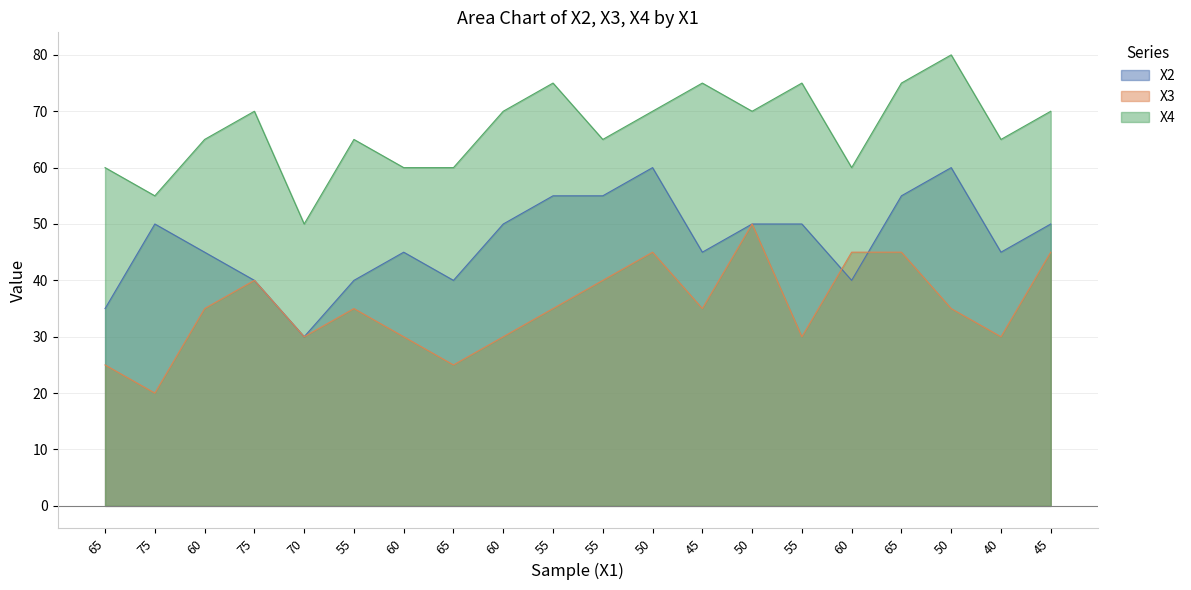

Does the chart have visible grid lines?

Yes